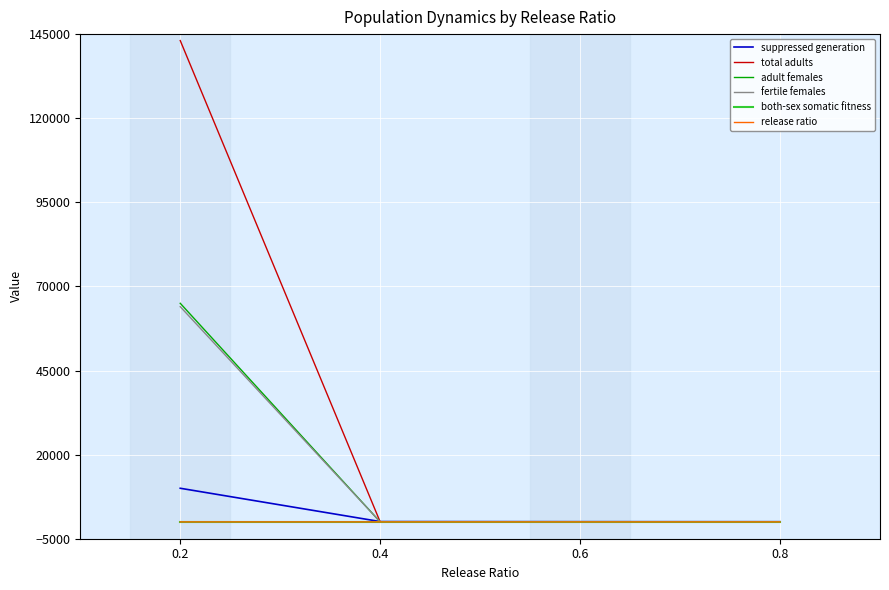

What is the difference between the maximum and minimum values in the adult females series?

64984.9